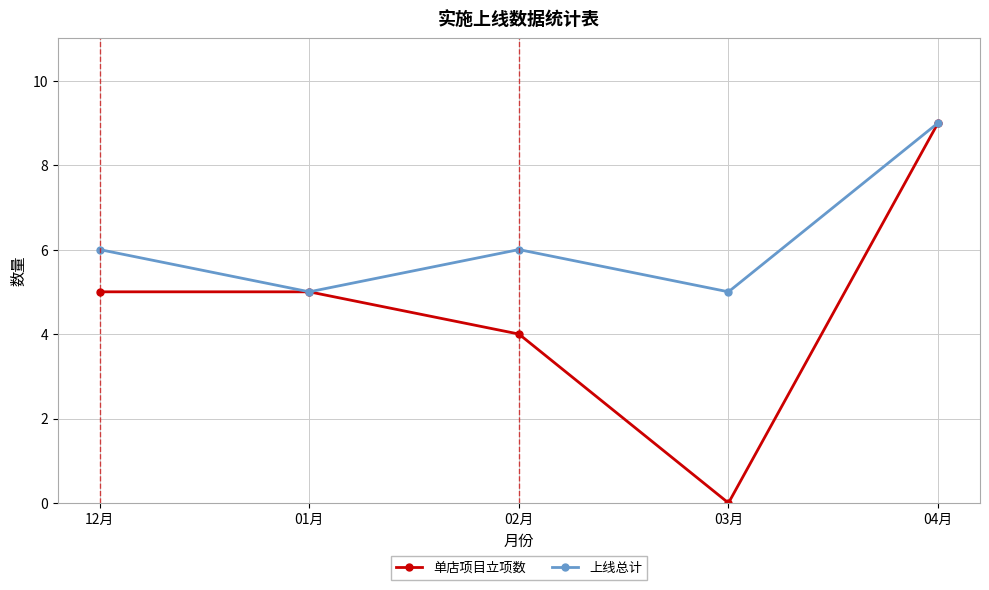

What is the difference between the highest and lowest values at 12月?

1